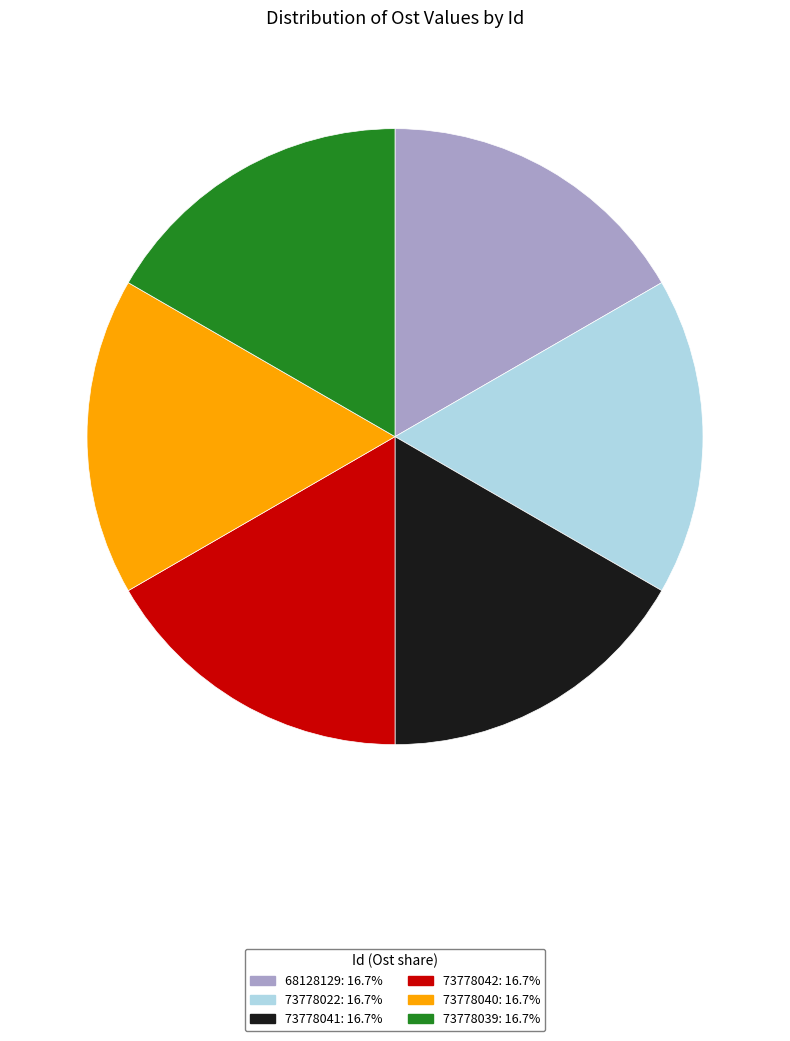

How many slices are in this pie chart?

6